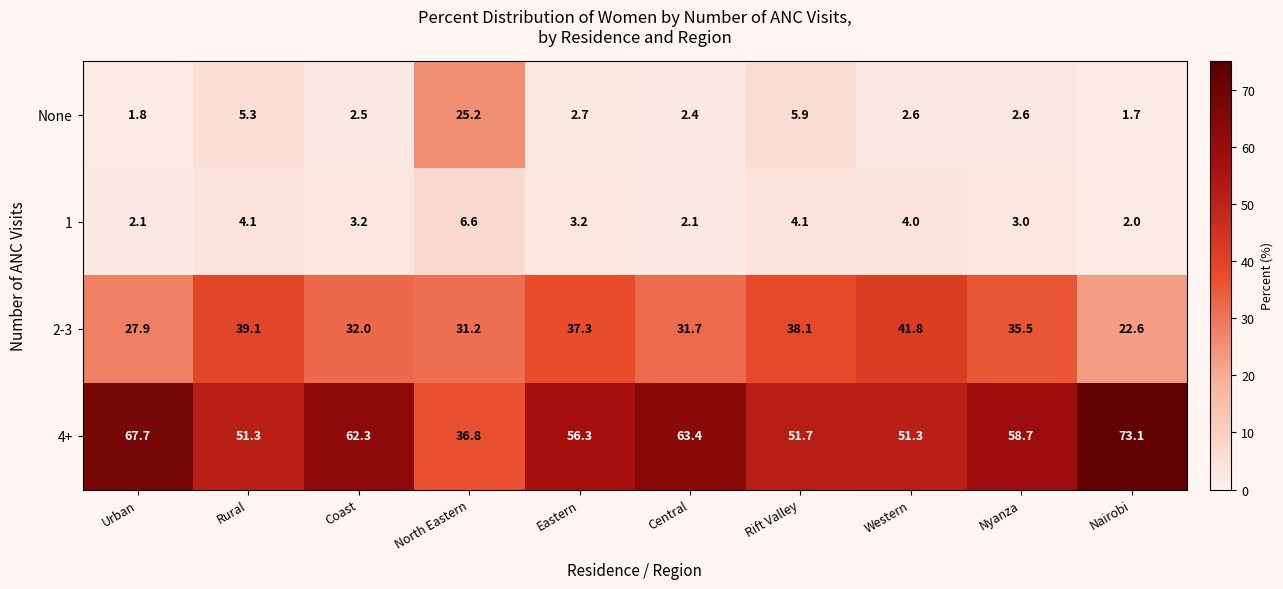

What is the difference between the 1 values at Urban and Rift Valley?

2.0